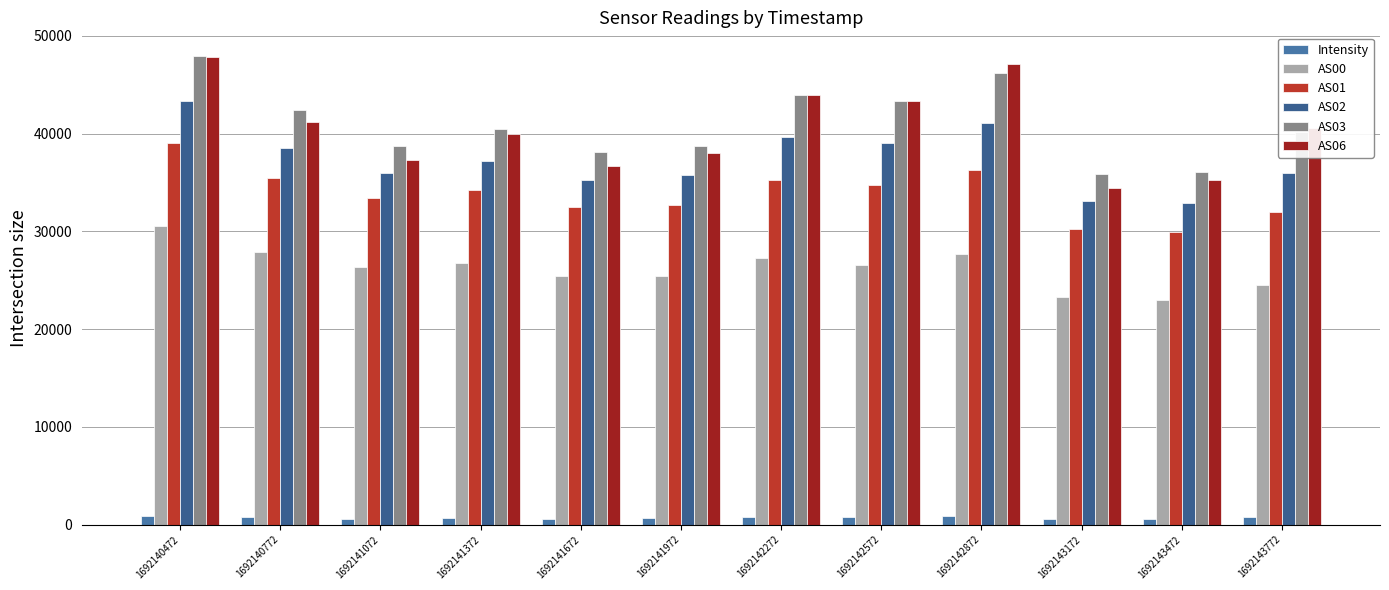

What is the sum of the AS01 values at 1692140472 and 1692141072?

72386.0